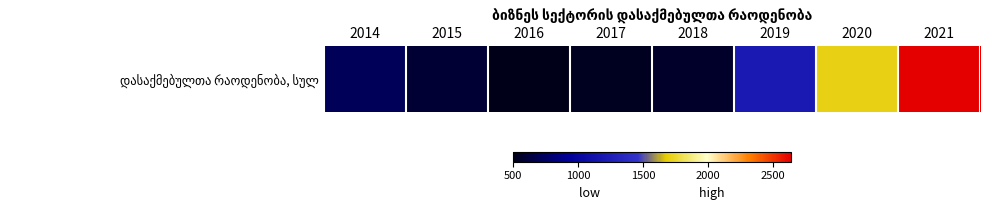

What is the minimum value shown in the chart?

498.0